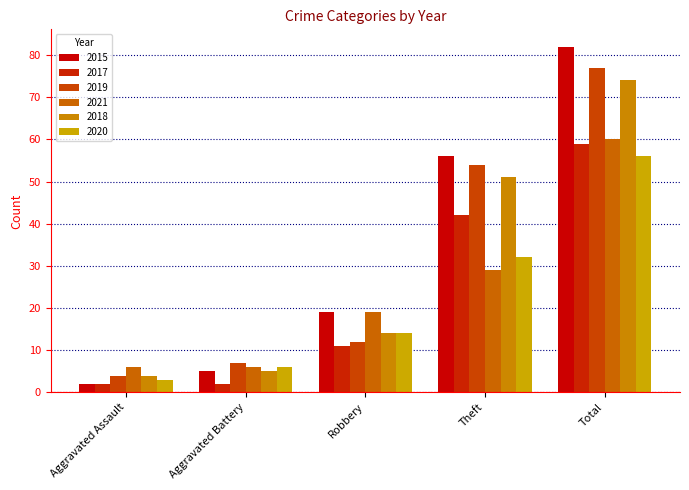

What is the average value of the 2018 series?

30